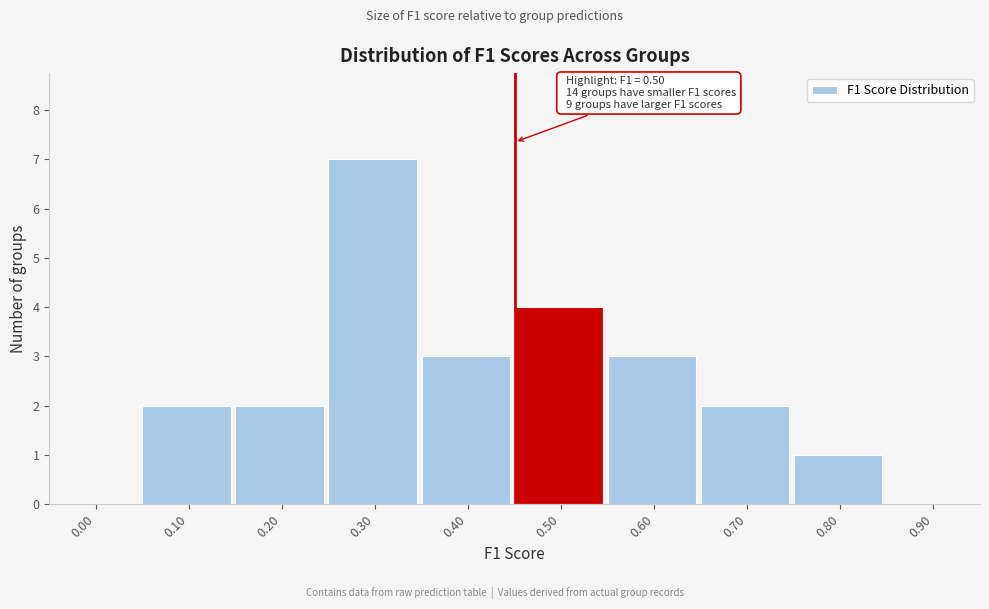

Reading left to right, what are all the values shown in this chart?

0.00=0	0.10=2	0.20=2	0.30=7	0.40=3	0.50=4	0.60=3	0.70=2	0.80=1	0.90=0